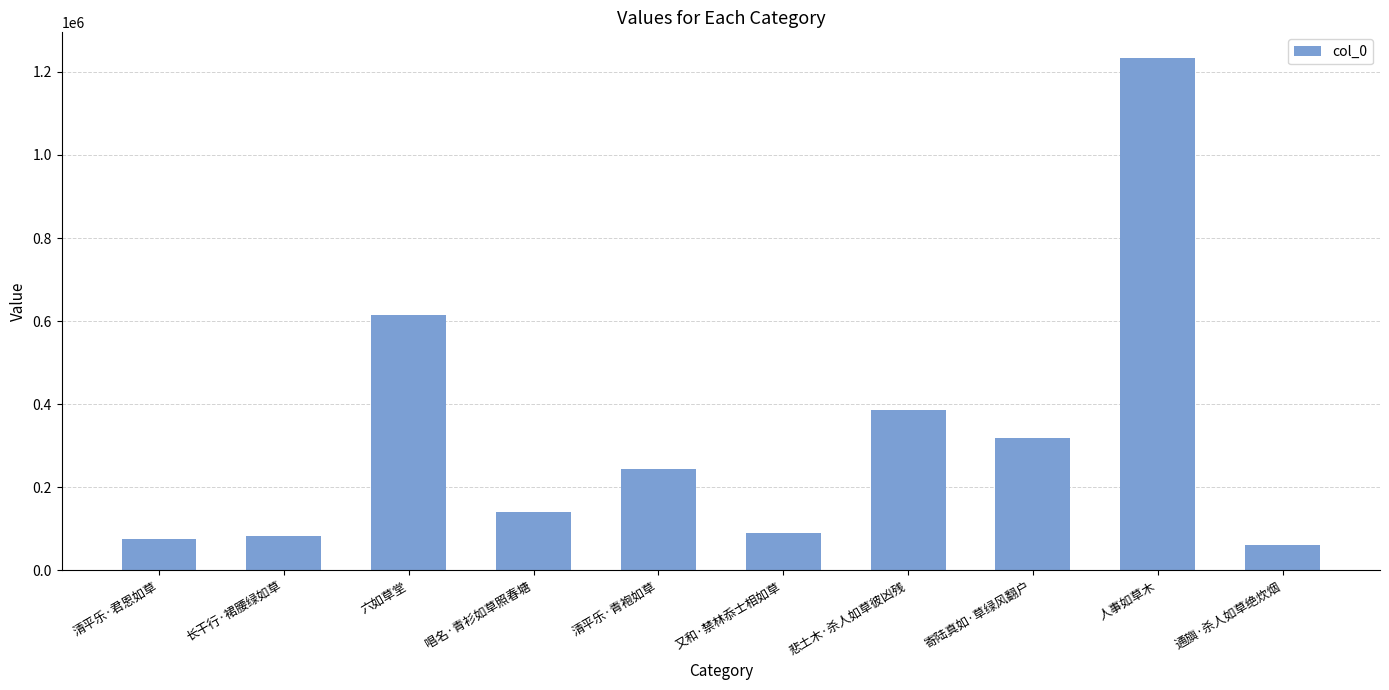

The value at 六如草堂 is 615437. True or false?

True